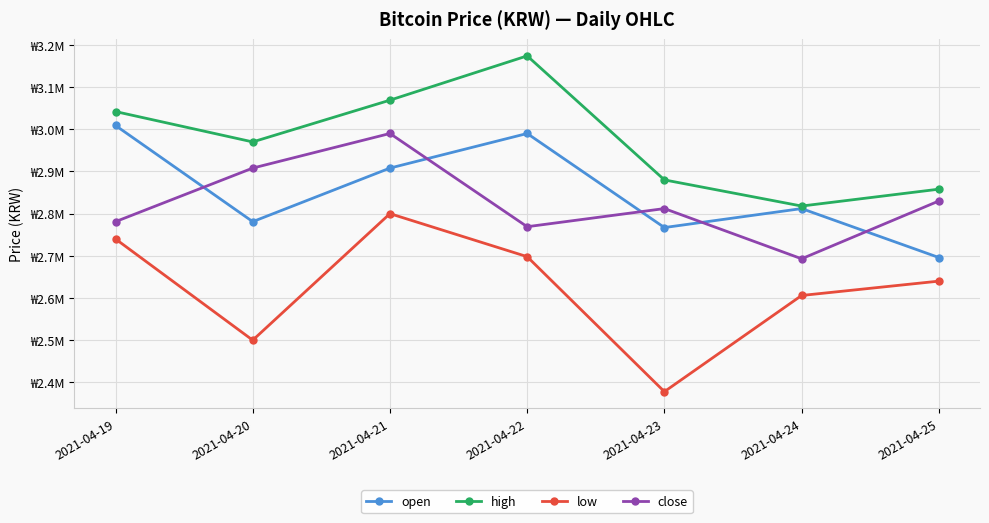

Is it true that close equals 2693000 at 2021-04-24?

True